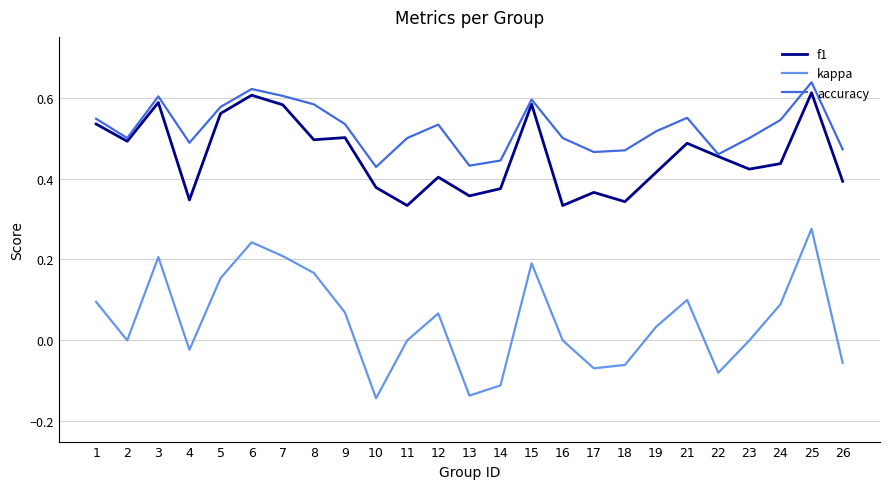

Rank the series at 14 from highest to lowest value.

accuracy, f1, kappa